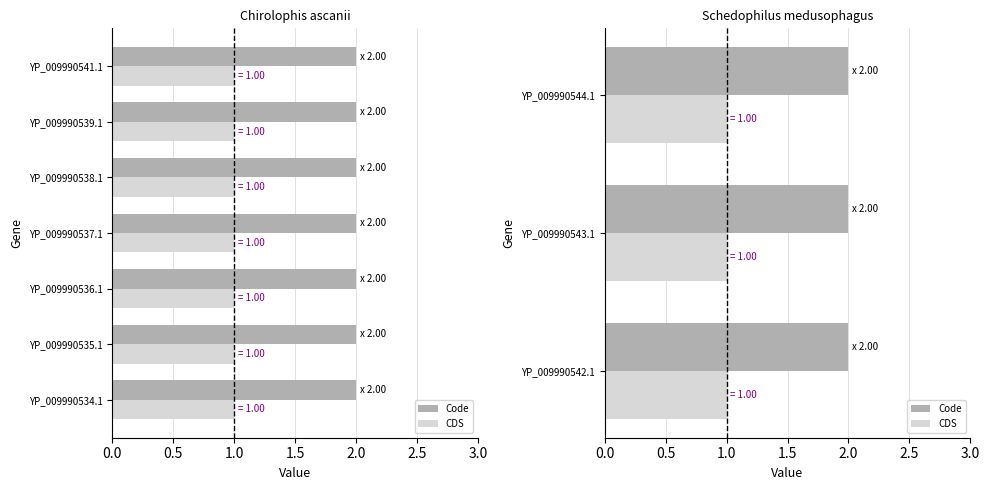

List the series in order of their overall mean, lowest first.

CDS, Code